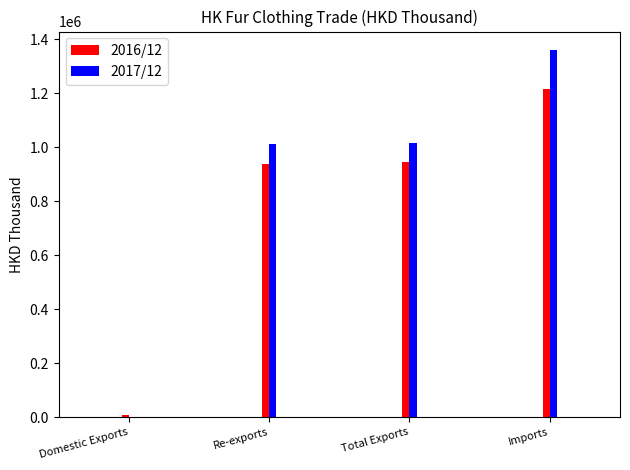

What is the spread (max minus min) of values at Total Exports?

69657.0